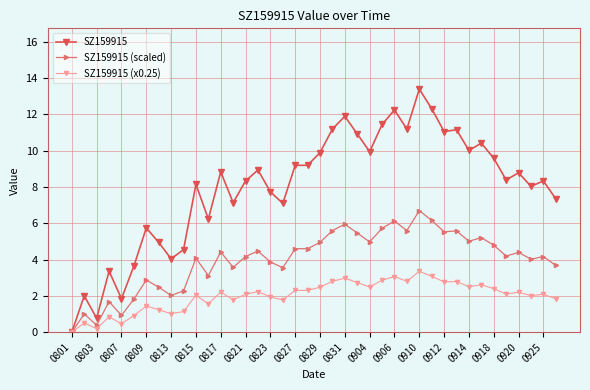

List the series in order of their overall mean, highest first.

SZ159915, SZ159915 (scaled), SZ159915 (x0.25)